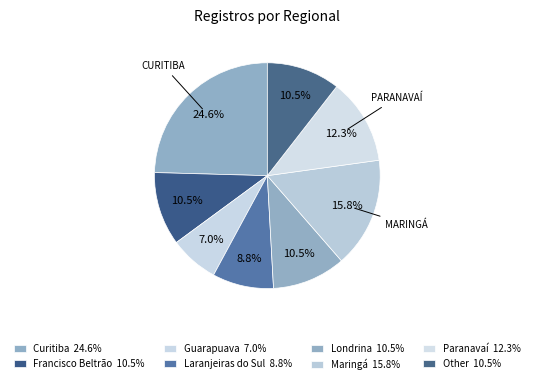

How many slices are in this pie chart?

8